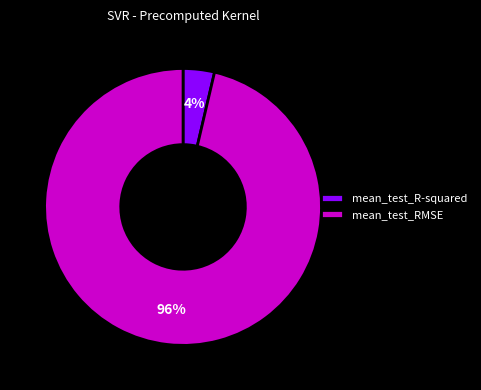

Which slice represents more than half of the pie?

mean_test_RMSE